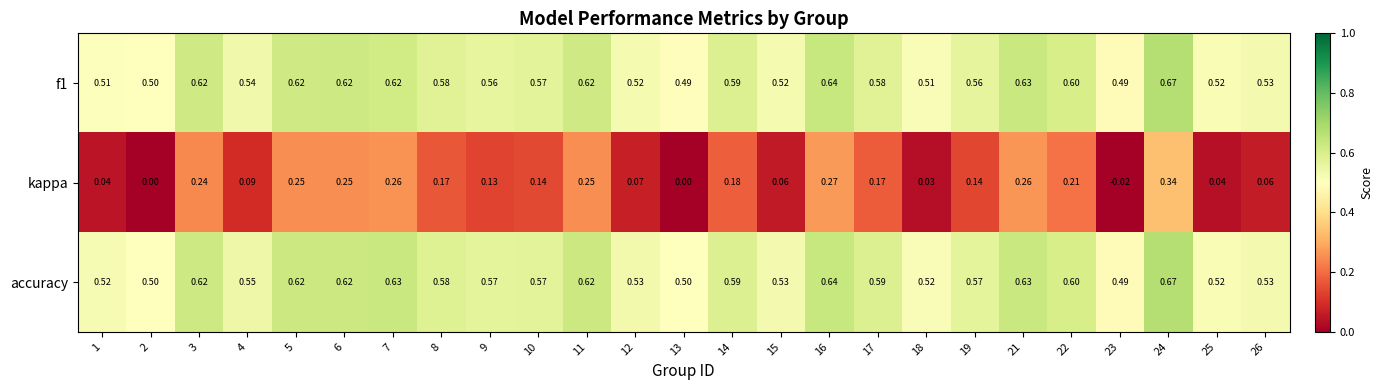

Which series has the largest range (max minus min)?

kappa